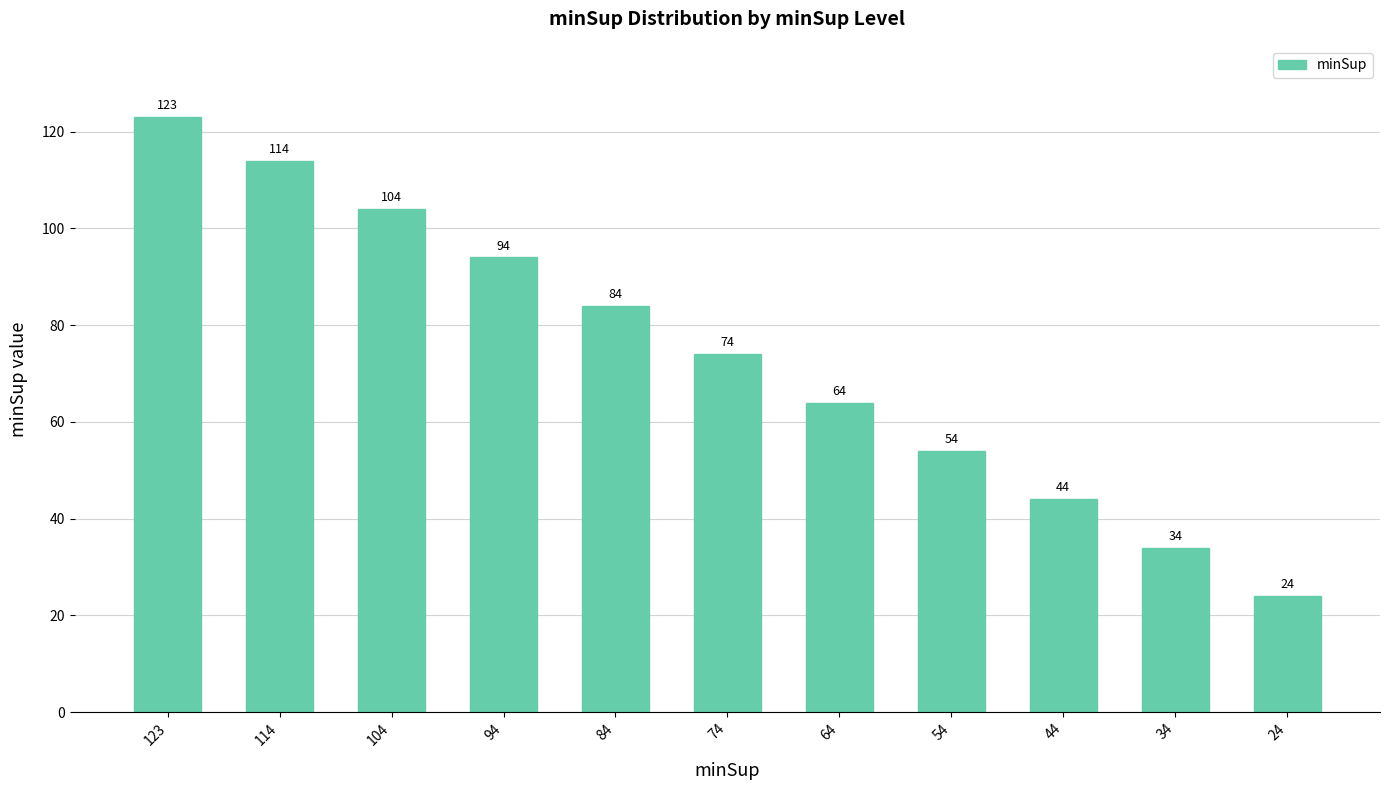

Reading left to right, what are all the values shown in this chart?

123=123	114=114	104=104	94=94	84=84	74=74	64=64	54=54	44=44	34=34	24=24